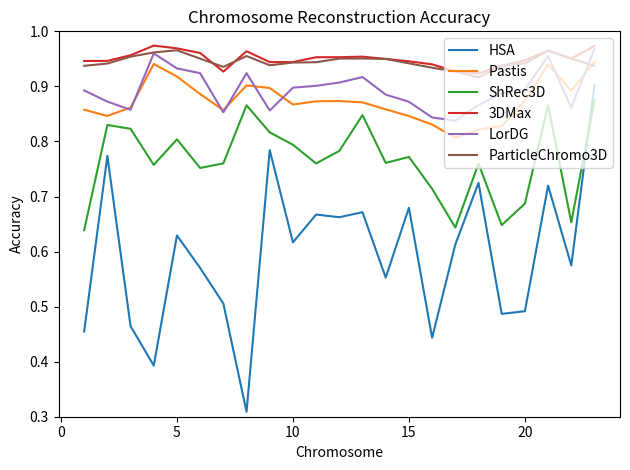

Which series has the widest spread of values?

HSA